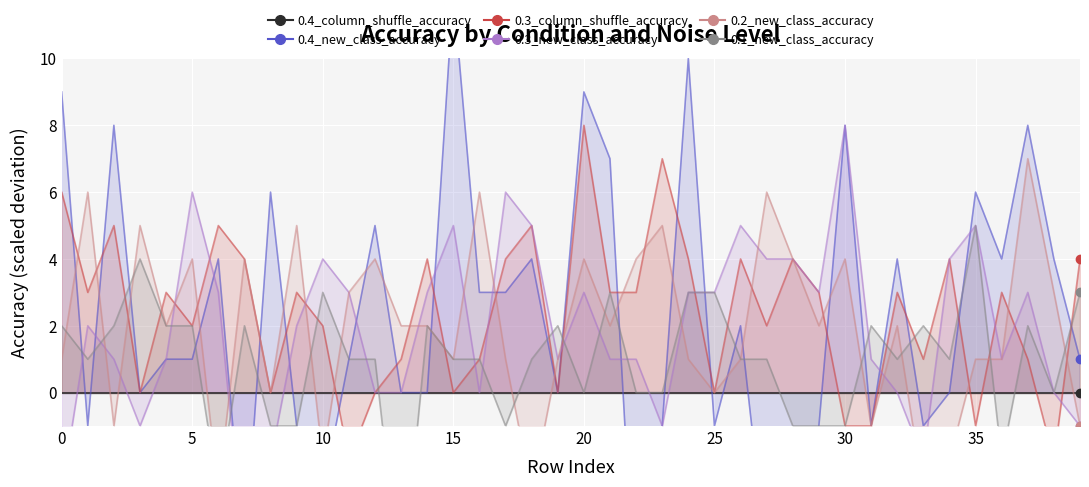

How many values in 0.2_new_class_accuracy are below zero?

8